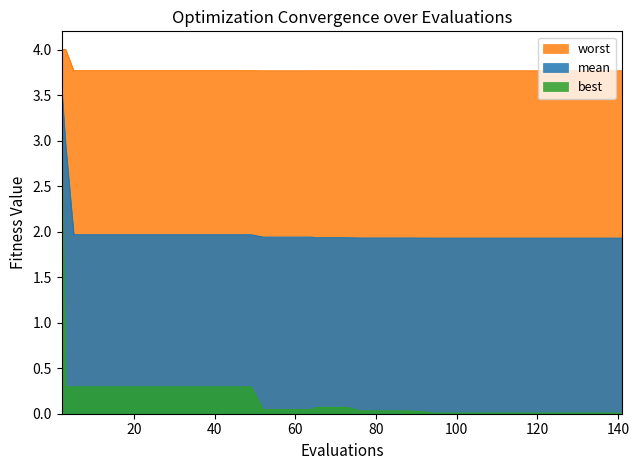

List the series in order of their peak value, lowest first.

best, mean, worst